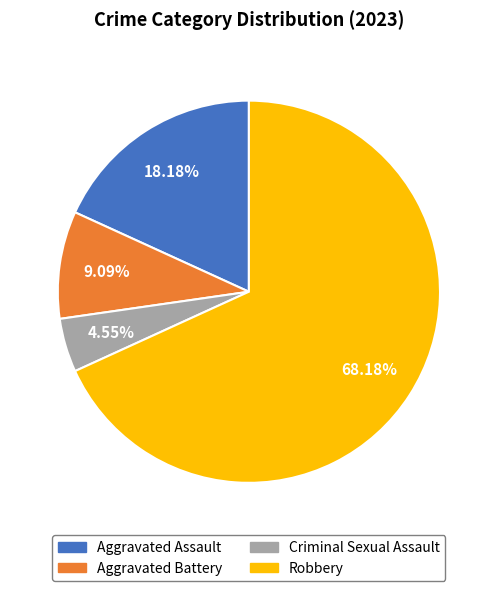

Is it true that Aggravated Assault is 18% of the pie?

True